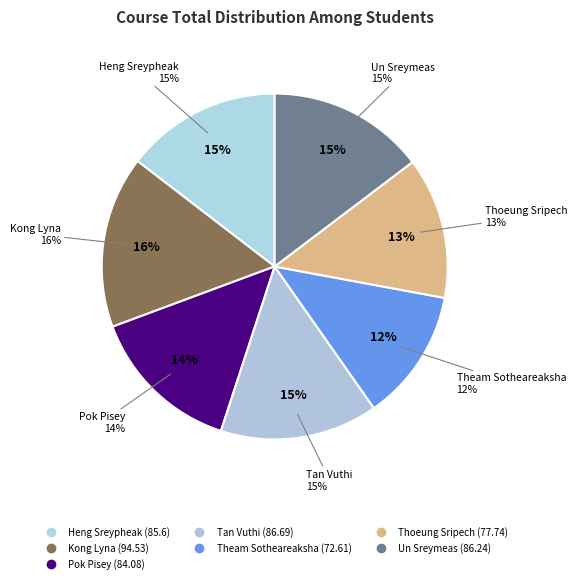

Count the number of slices in the pie.

7